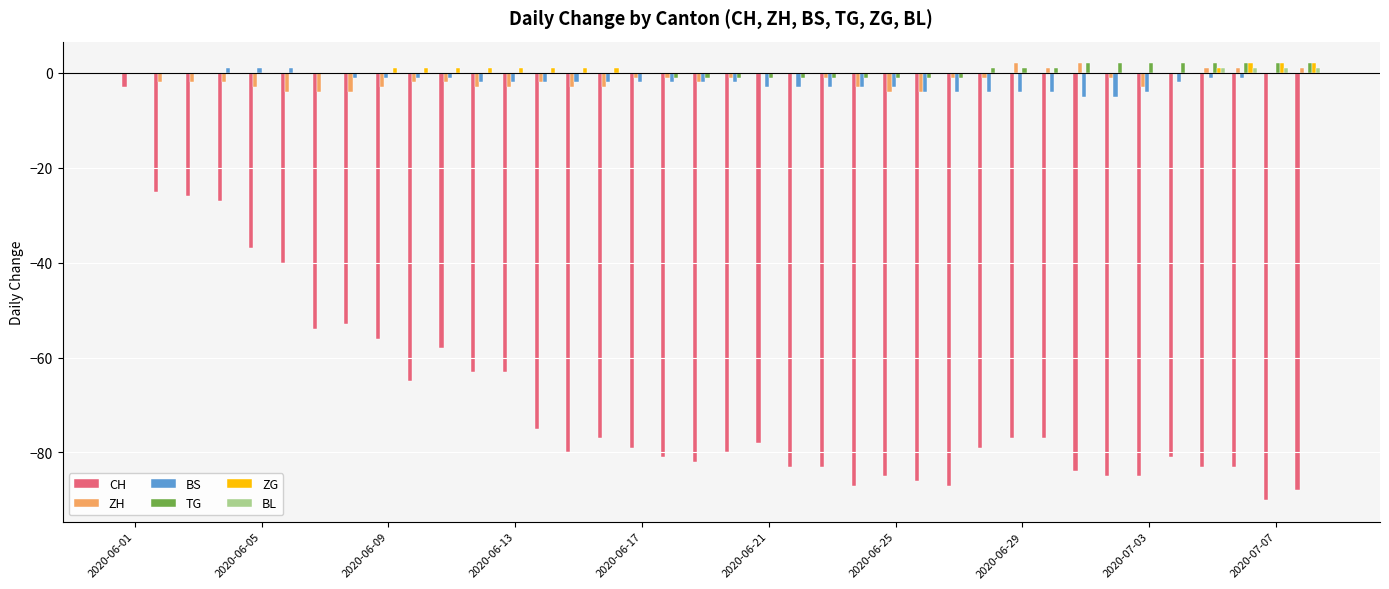

What is the sum of all BS values?

-72